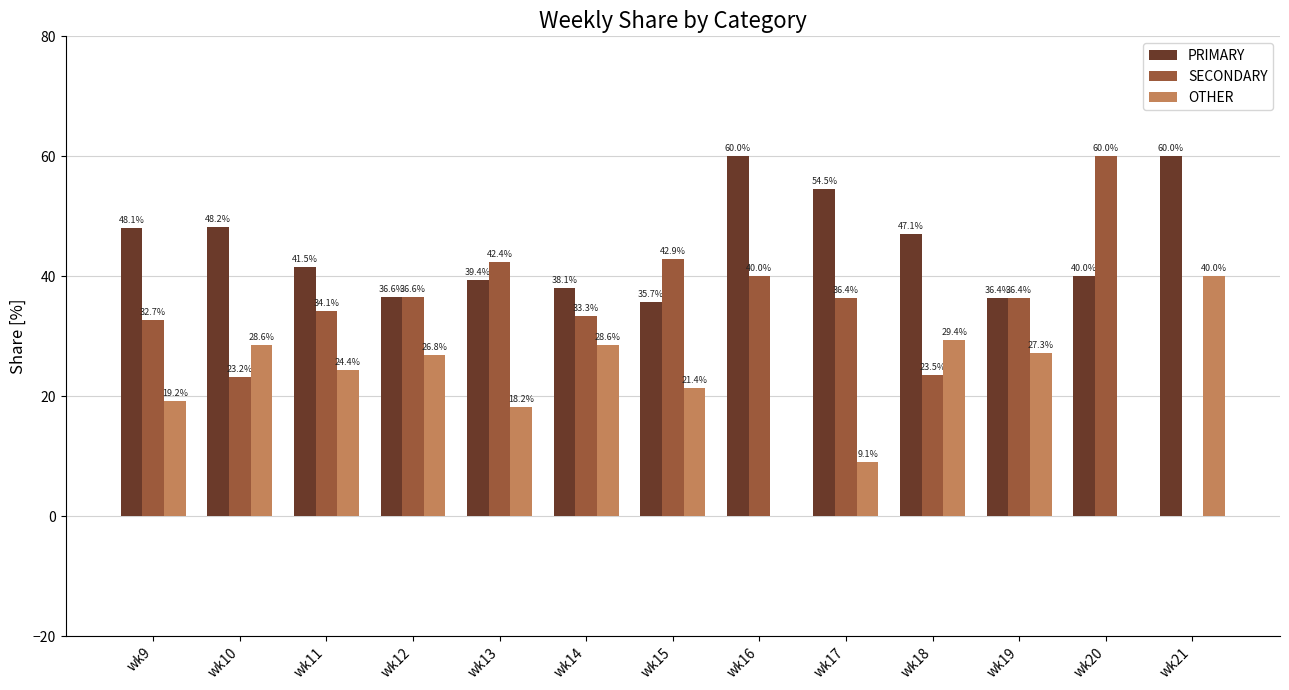

Which series has the largest total across all categories?

PRIMARY